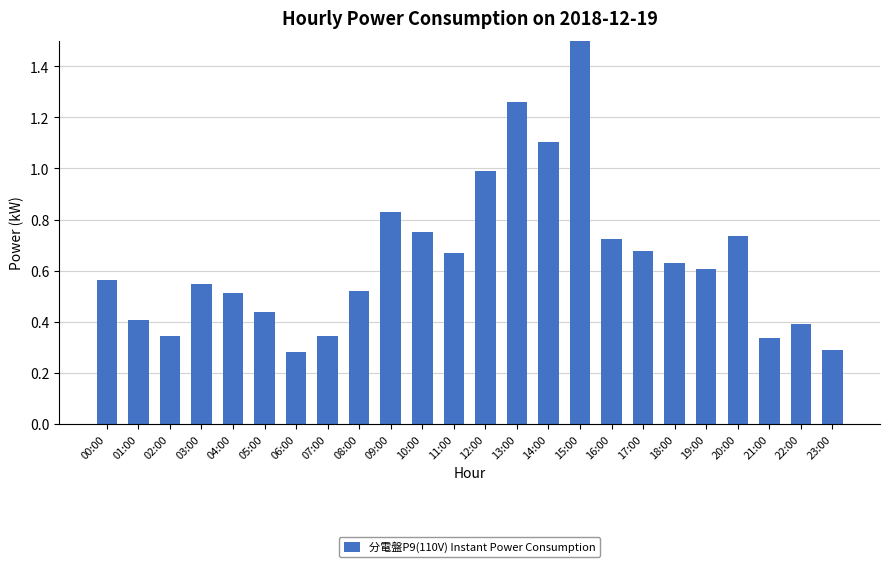

What is the change in value from 07:00 to 11:00?

+0.3